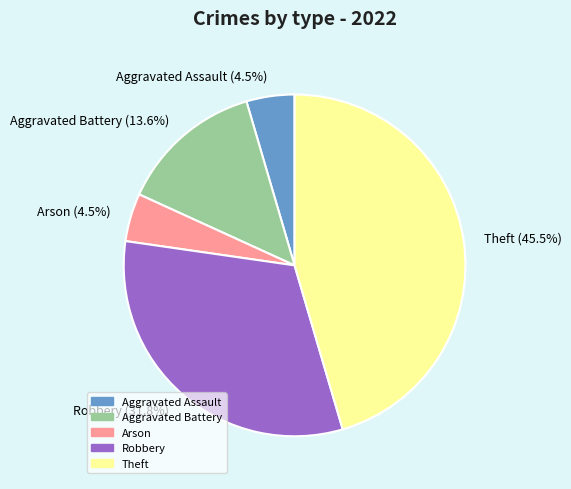

How much of the chart is everything except Theft (45.5%)?

54.5%